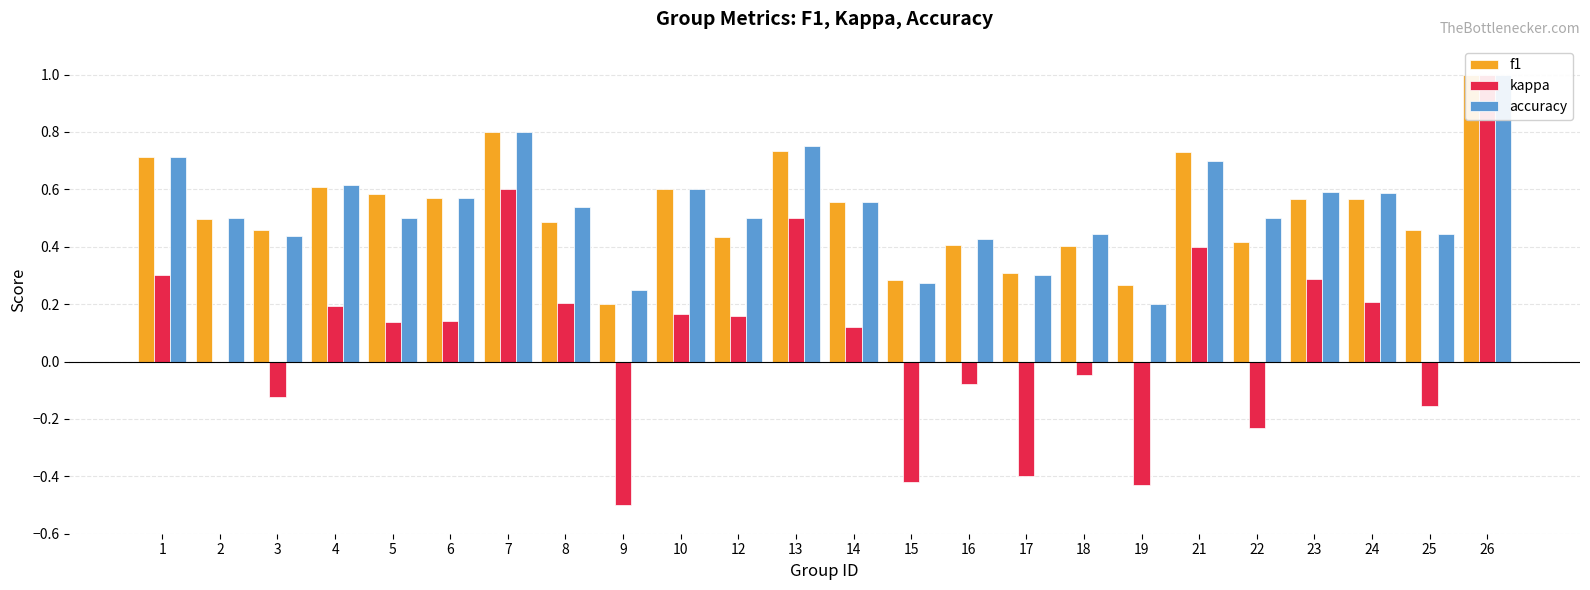

Are the bars horizontal?

No